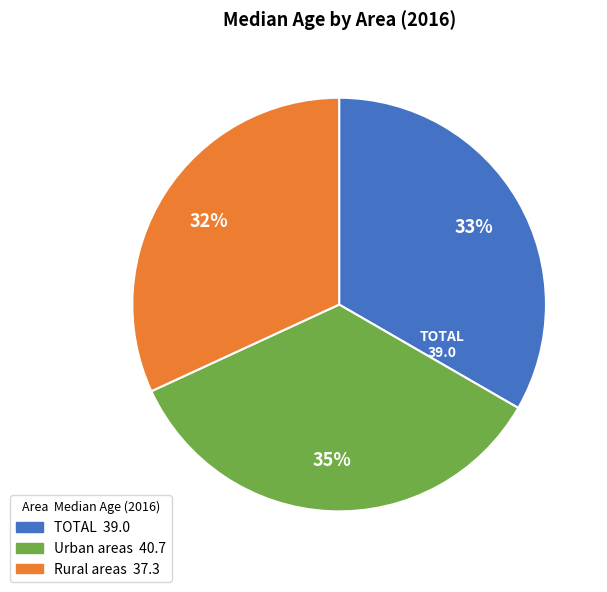

To the nearest percent, what is the difference between the largest and smallest slice percentages?

3%